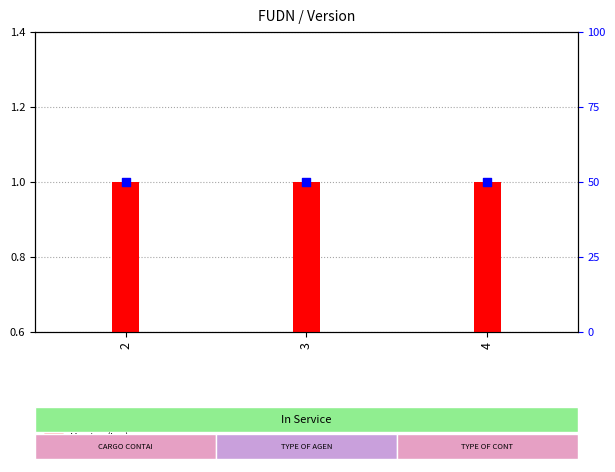

At which category is the sum across all series the highest?

2